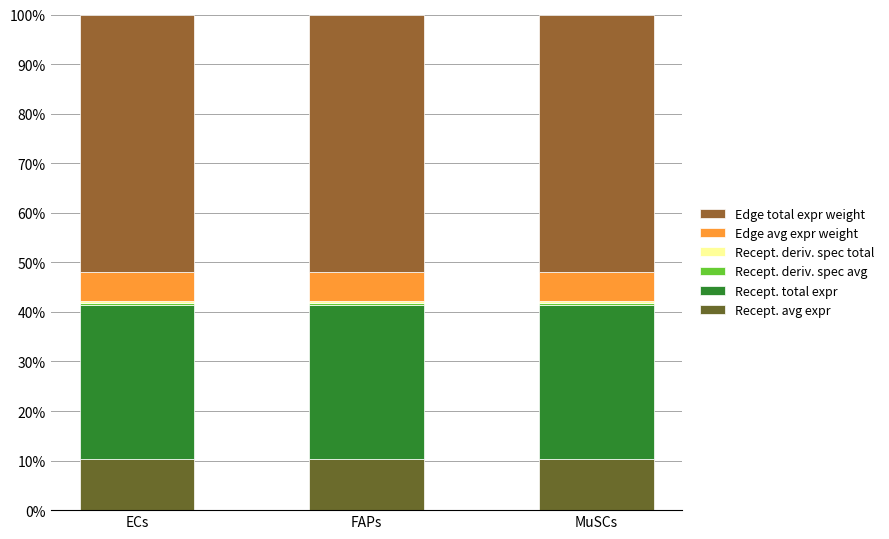

The value of Recept. avg expr at MuSCs is 5.6. True or false?

False